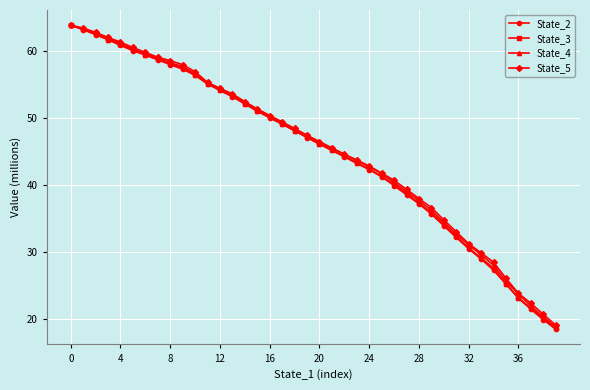

What is the maximum value for State_5?

63.9